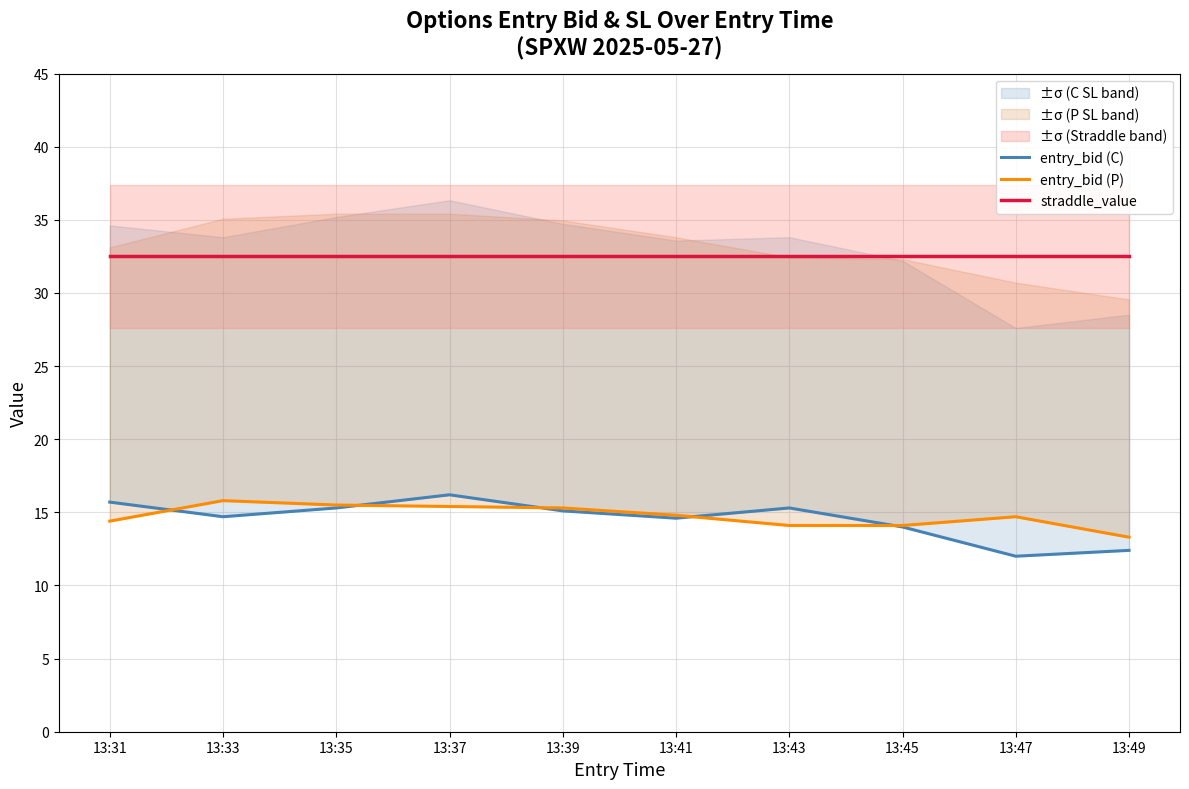

True or false: entry_bid (P) and straddle_value cross at least once.

False